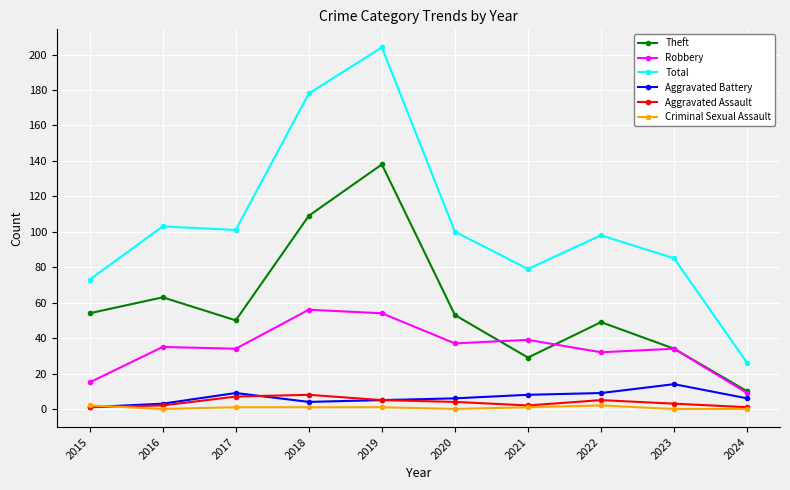

What is the difference between the Aggravated Battery values at 2016 and 2023?

11